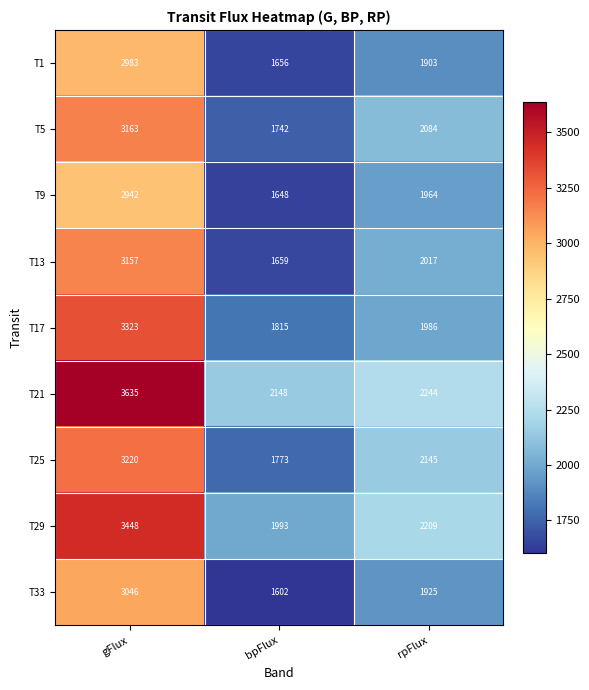

At which category is the sum across all series the highest?

gFlux